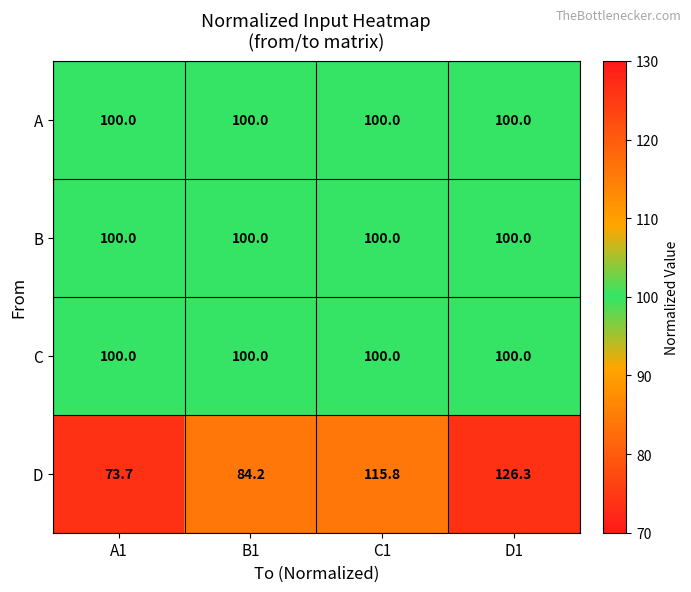

Reading left to right, list all the values displayed in this chart.

A: 100.0	100.0	100.0	100.0
B: 100.0	100.0	100.0	100.0
C: 100.0	100.0	100.0	100.0
D: 73.7	84.2	115.8	126.3